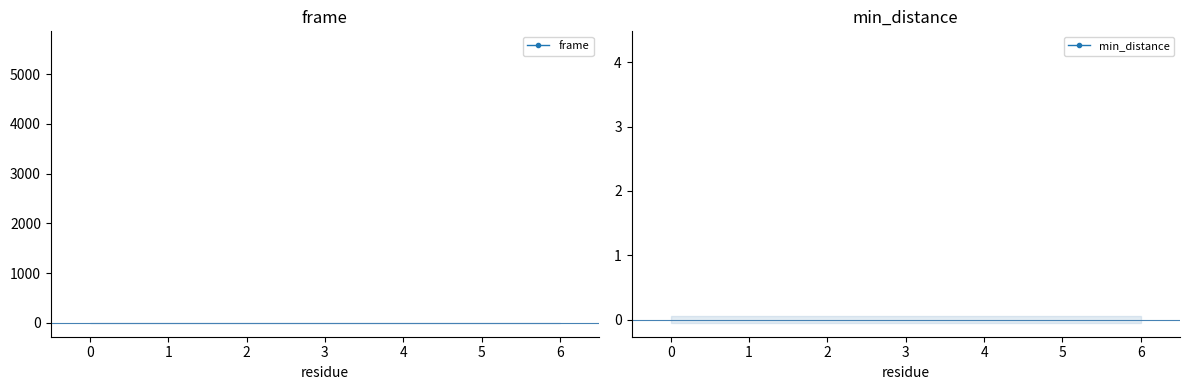

Which series has the largest range (max minus min)?

frame